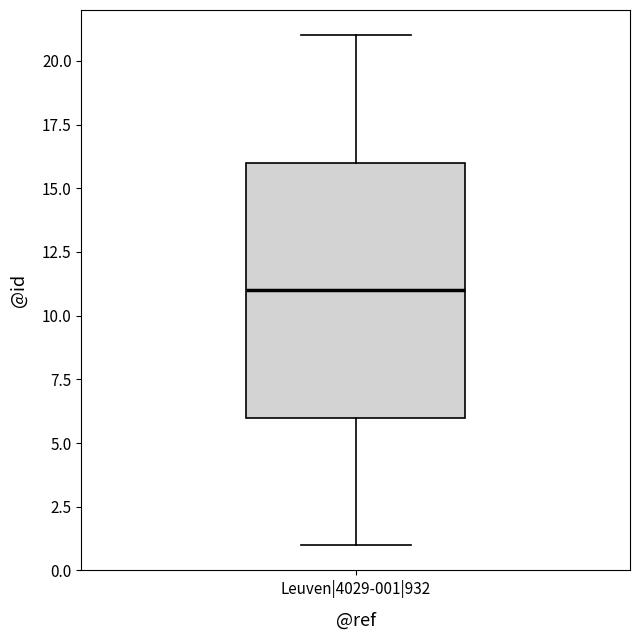

Read this box plot against the y-axis: the position of the median line, the range covered by the box, and the ends of both whiskers. The values are not printed on the chart, so give them approximately, as read against the axis.

median 11, box 6 to 16, whiskers 1 to 21